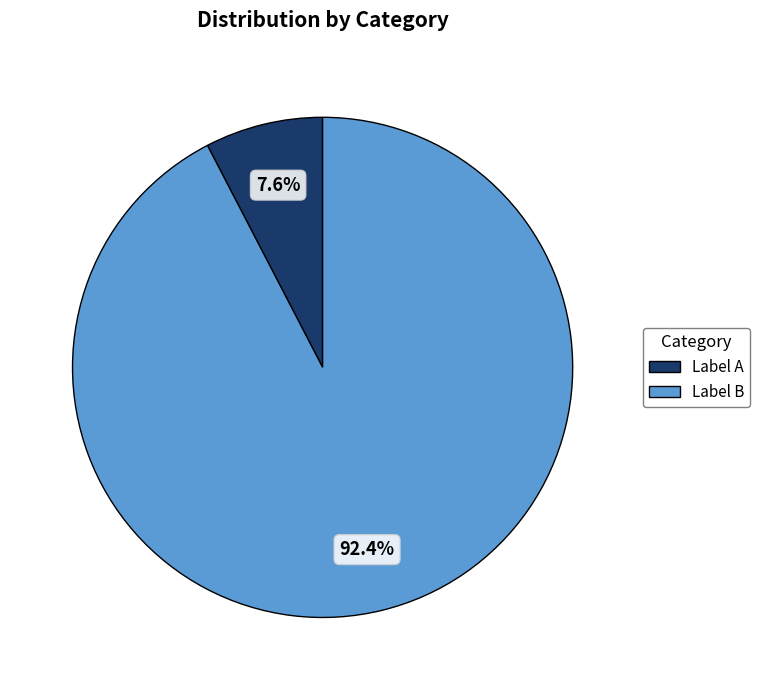

Does any single category account for the majority?

Yes